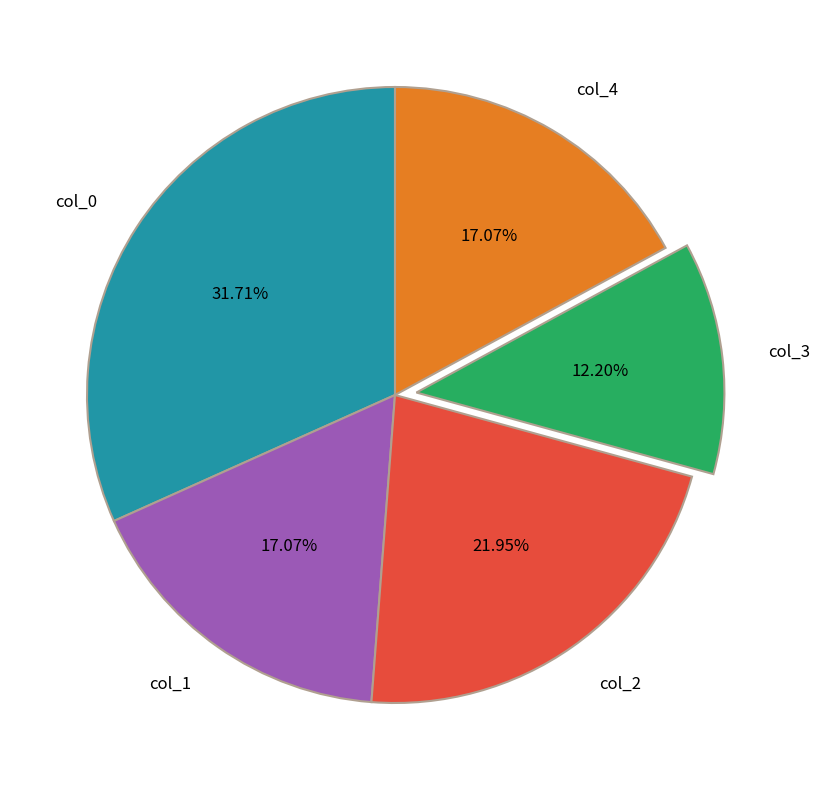

To the nearest percent, what percentage of the pie is col_4?

17%